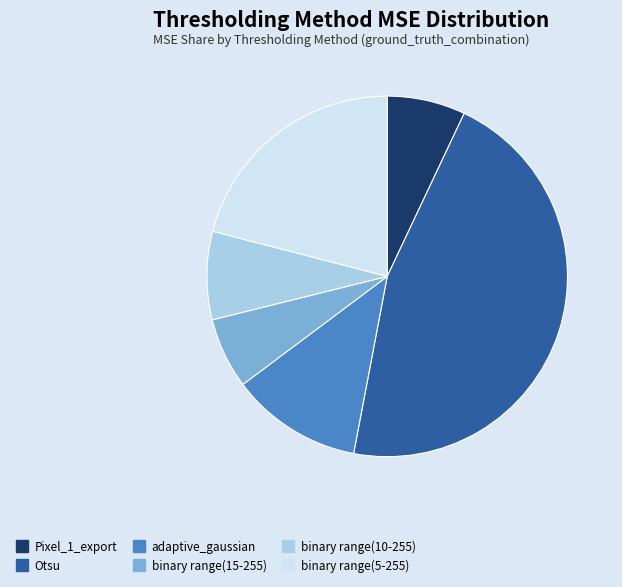

Which slice is the smallest?

binary range(15-255)